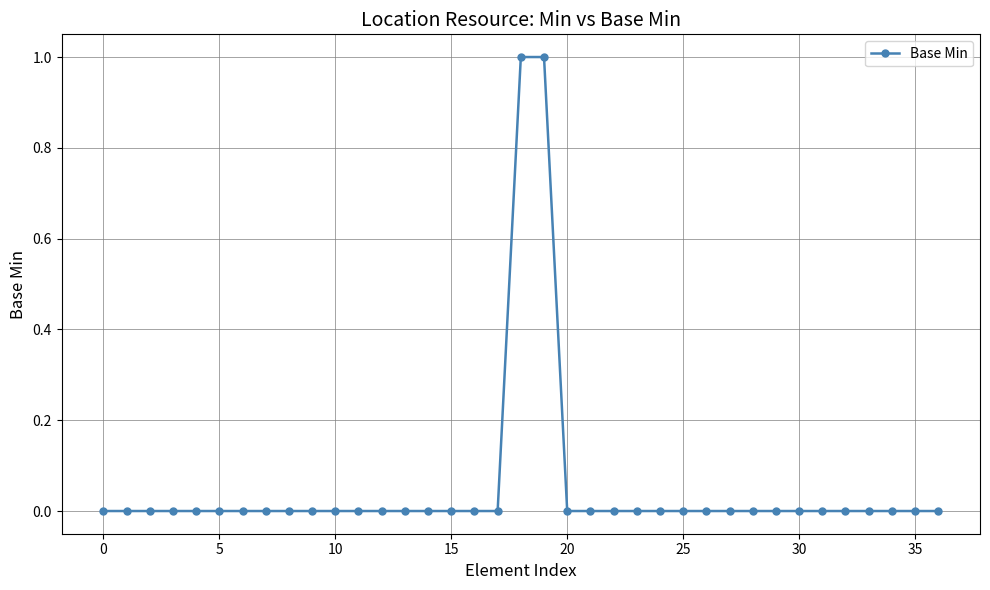

What is the value of the 19th point from the left?

1